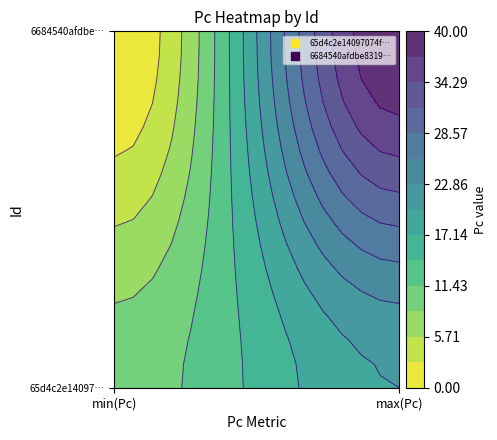

Between min(Pc) and max(Pc), which series saw the biggest shift?

6684540afdbe831996c0f310